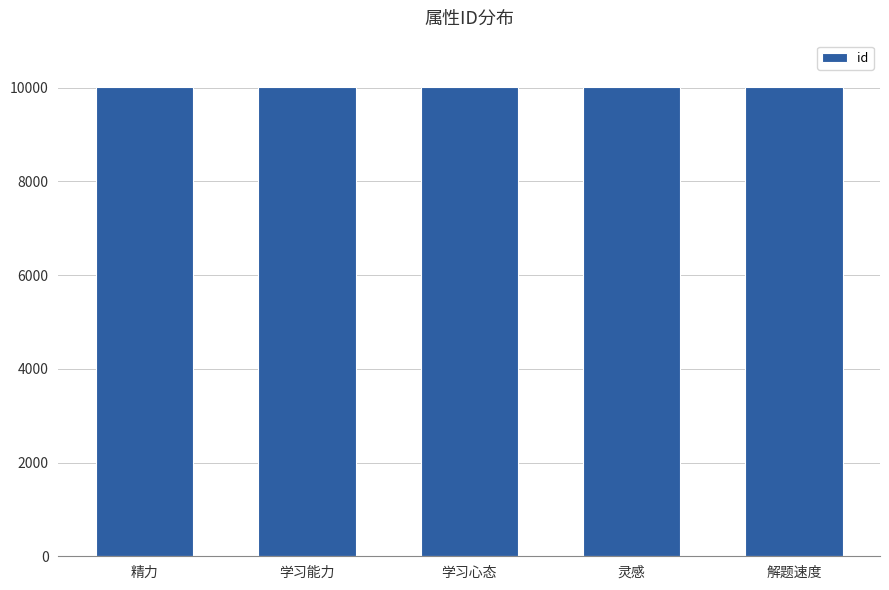

Is it true that the value at 解题速度 is 3253?

False